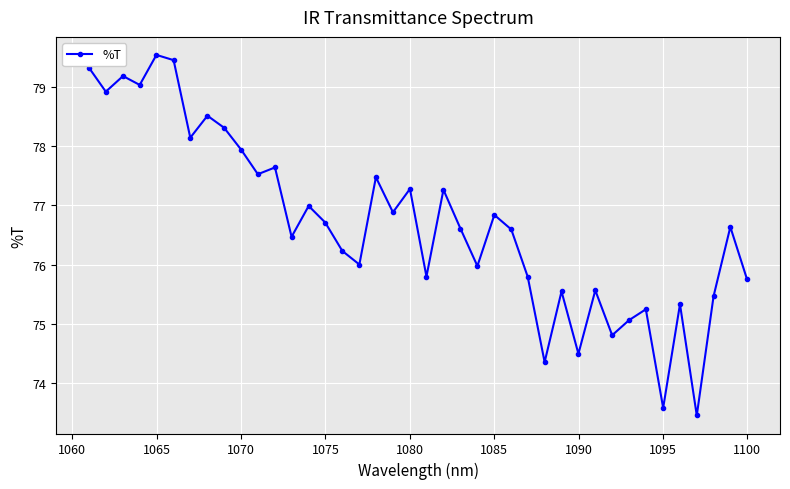

What is the average value?

76.7